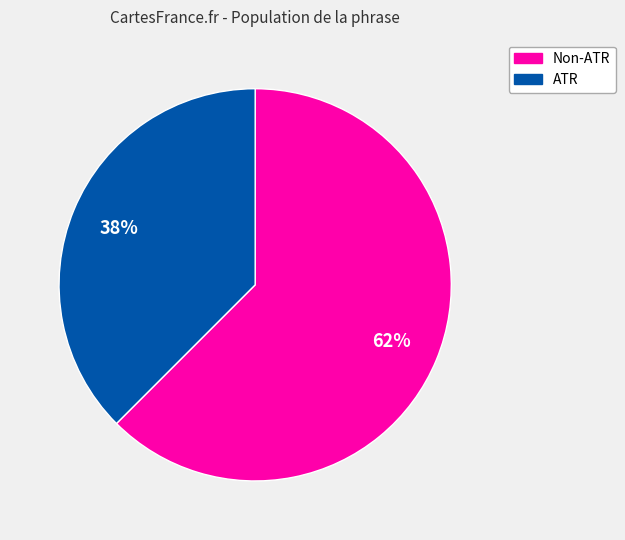

To the nearest percent, what is the average slice percentage?

50%